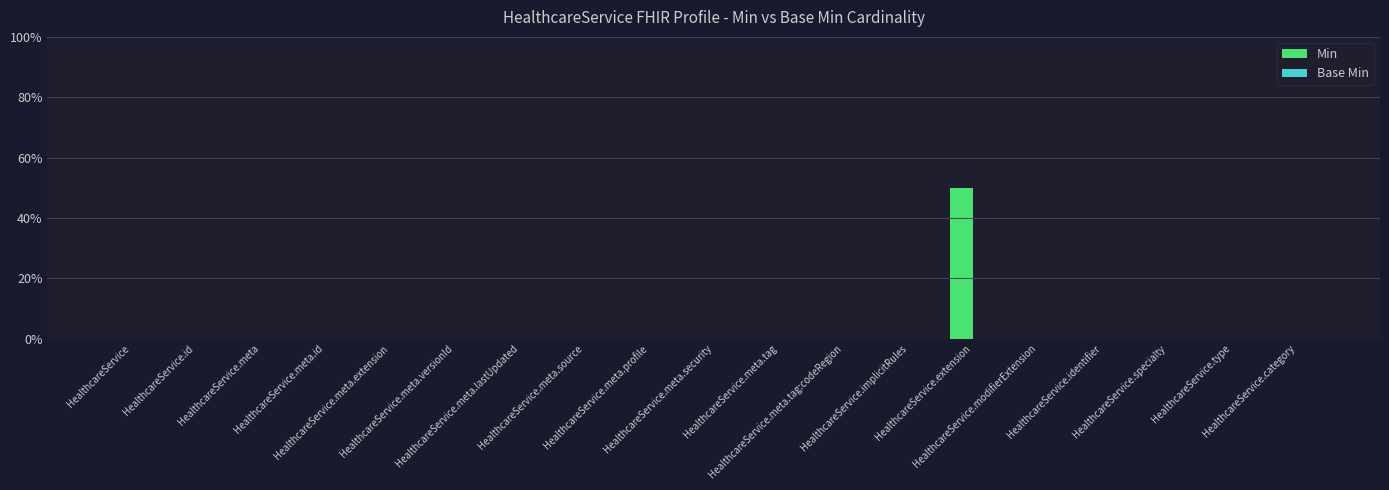

Reading right to left, list all the values displayed in this chart.

Min: HealthcareService.category=0	HealthcareService.type=0	HealthcareService.specialty=0	HealthcareService.identifier=0	HealthcareService.modifierExtension=0	HealthcareService.extension=1	HealthcareService.implicitRules=0	HealthcareService.meta.tag:codeRegion=0	HealthcareService.meta.tag=0	HealthcareService.meta.security=0	HealthcareService.meta.profile=0	HealthcareService.meta.source=0	HealthcareService.meta.lastUpdated=0	HealthcareService.meta.versionId=0	HealthcareService.meta.extension=0	HealthcareService.meta.id=0	HealthcareService.meta=0	HealthcareService.id=0	HealthcareService=0
Base Min: HealthcareService.category=0	HealthcareService.type=0	HealthcareService.specialty=0	HealthcareService.identifier=0	HealthcareService.modifierExtension=0	HealthcareService.extension=0	HealthcareService.implicitRules=0	HealthcareService.meta.tag:codeRegion=0	HealthcareService.meta.tag=0	HealthcareService.meta.security=0	HealthcareService.meta.profile=0	HealthcareService.meta.source=0	HealthcareService.meta.lastUpdated=0	HealthcareService.meta.versionId=0	HealthcareService.meta.extension=0	HealthcareService.meta.id=0	HealthcareService.meta=0	HealthcareService.id=0	HealthcareService=0